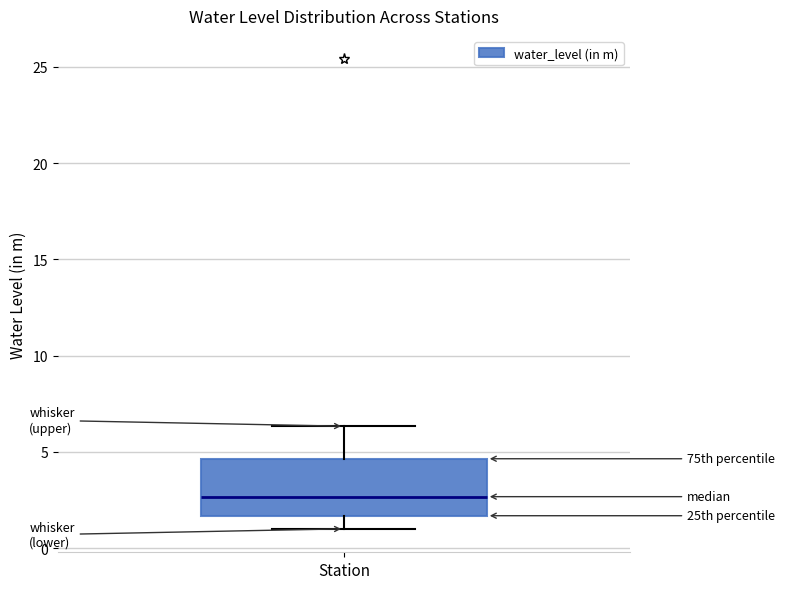

Transcribe this box plot: give where the median line is, the range the box spans, and where the two whiskers end, as read against the y-axis. The values are not printed on the chart, so give them approximately, as read against the axis.

median 2.5, box 1.5 to 4.5, whiskers 1.0 to 6.5